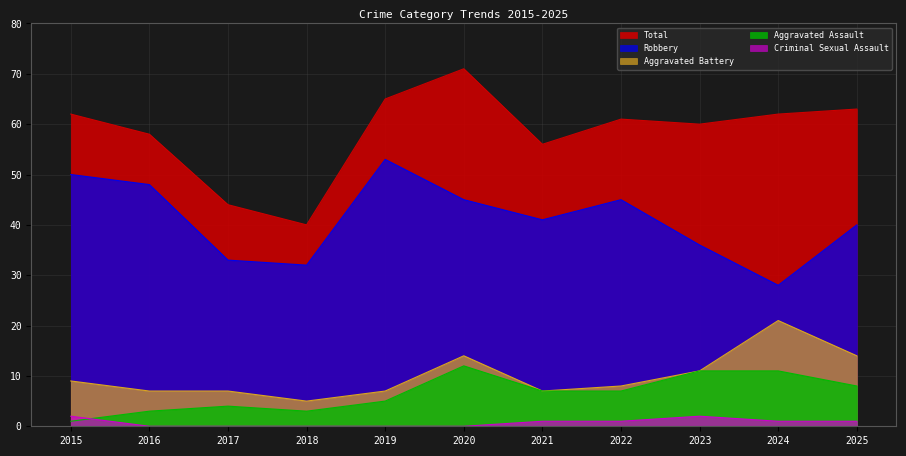

Is it true that Aggravated Battery equals 11 at 2019?

False